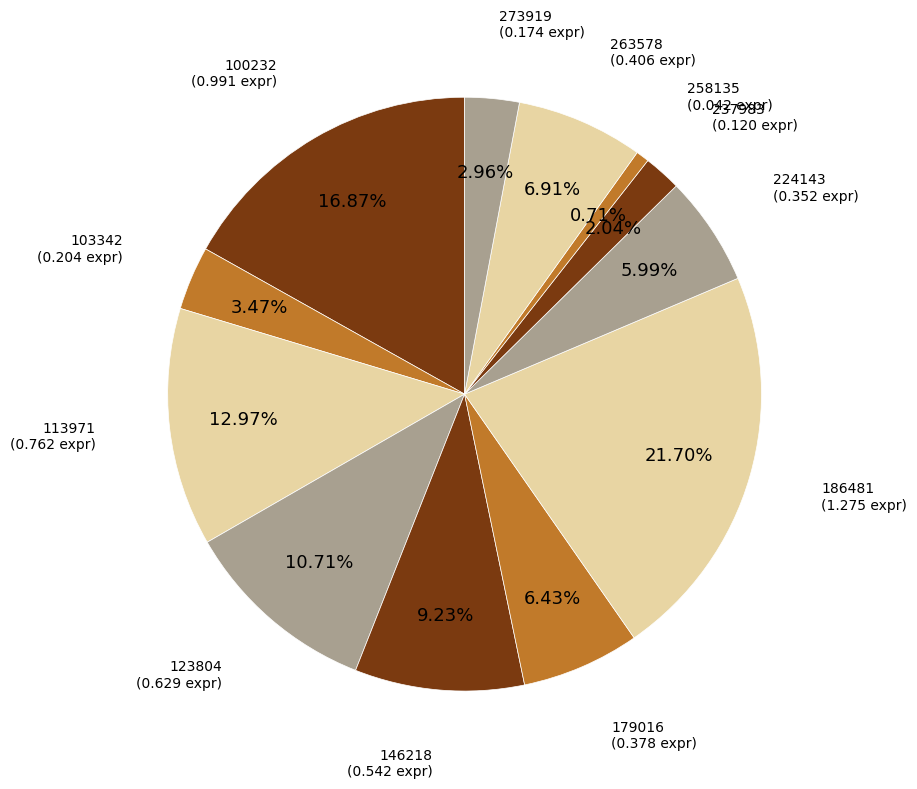

Is there a majority slice in this chart?

No